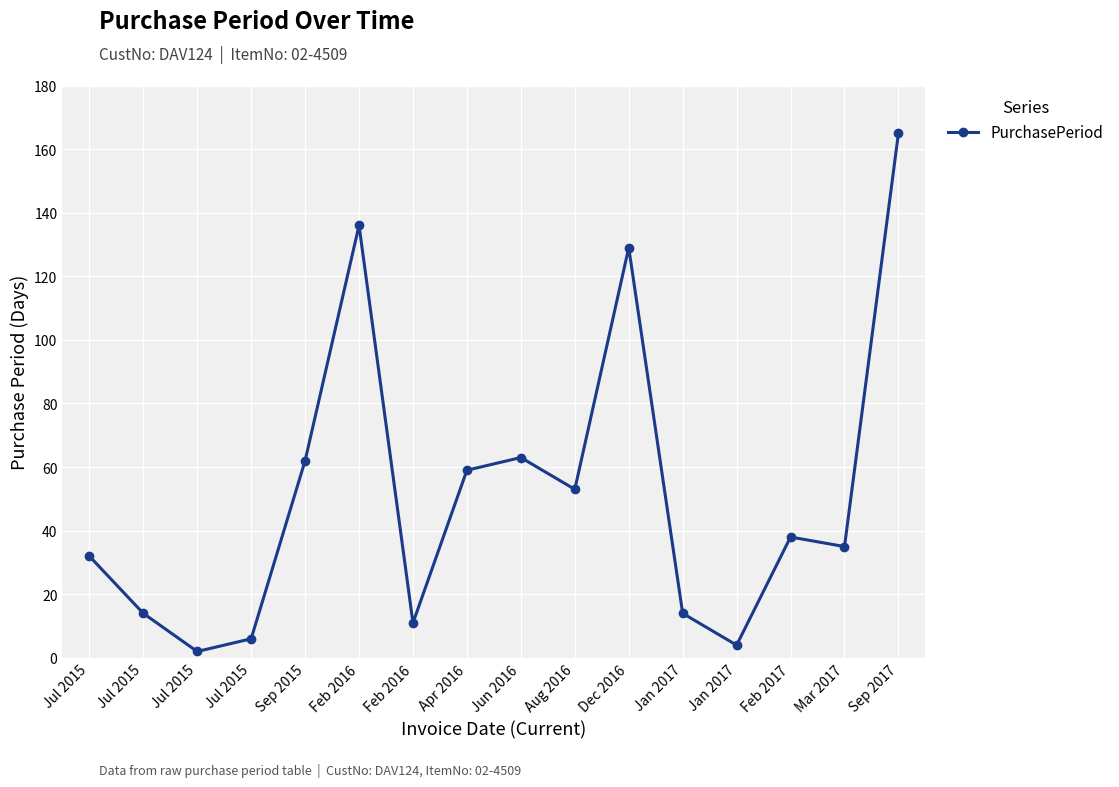

What is the label of the 6th point from the right?

Dec 2016